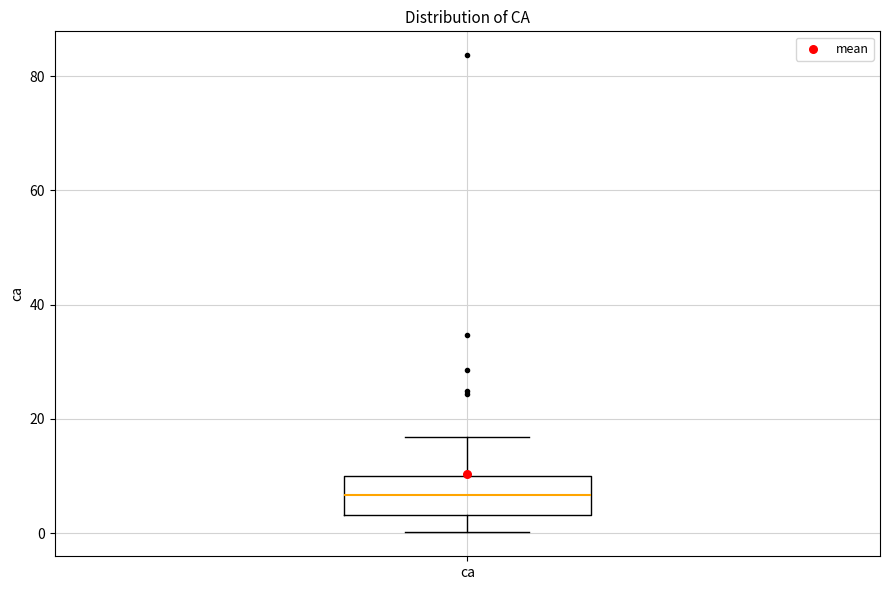

Transcribe this box plot: give where the median line is, the range the box spans, and where the two whiskers end, as read against the y-axis. The values are not printed on the chart, so give them approximately, as read against the axis.

median 6, box 4 to 10, whiskers 0 to 16